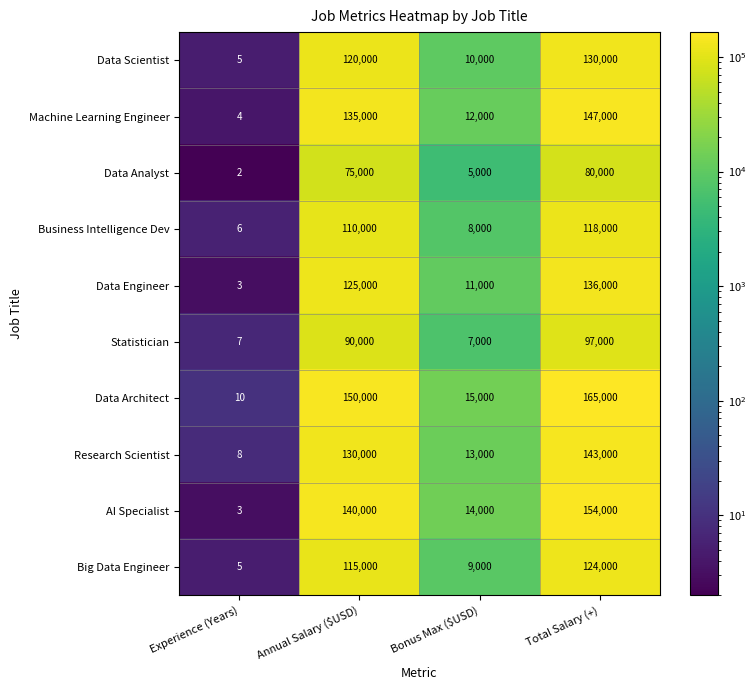

At which category does the chart reach its minimum across all series?

Experience (Years)